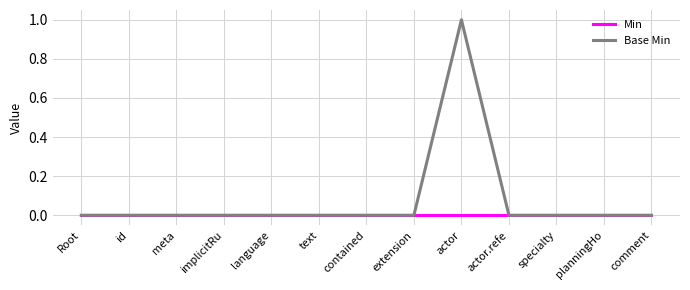

What position from the left is specialty?

11